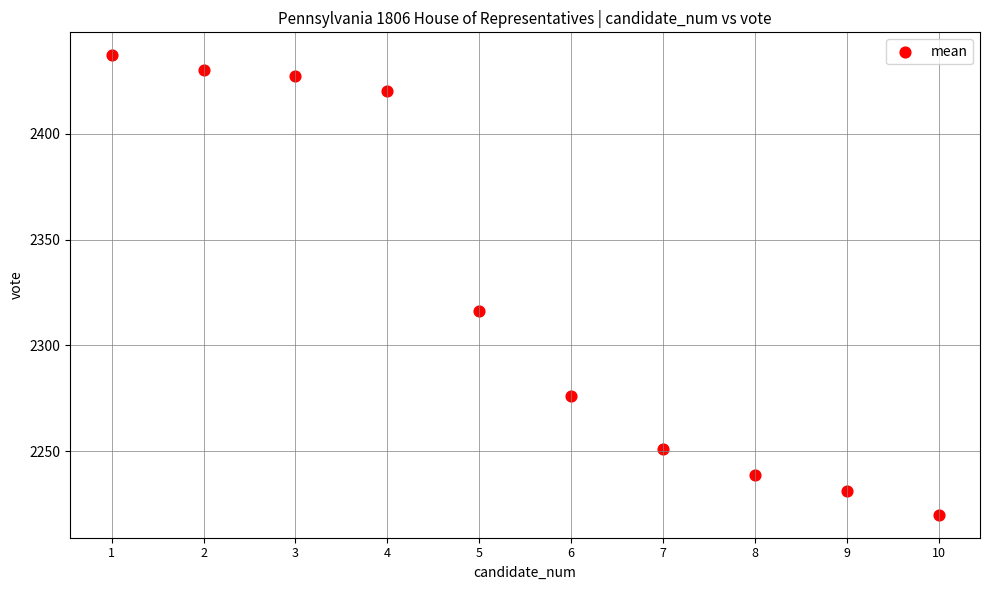

What is the range of Y values (max minus min)?

217